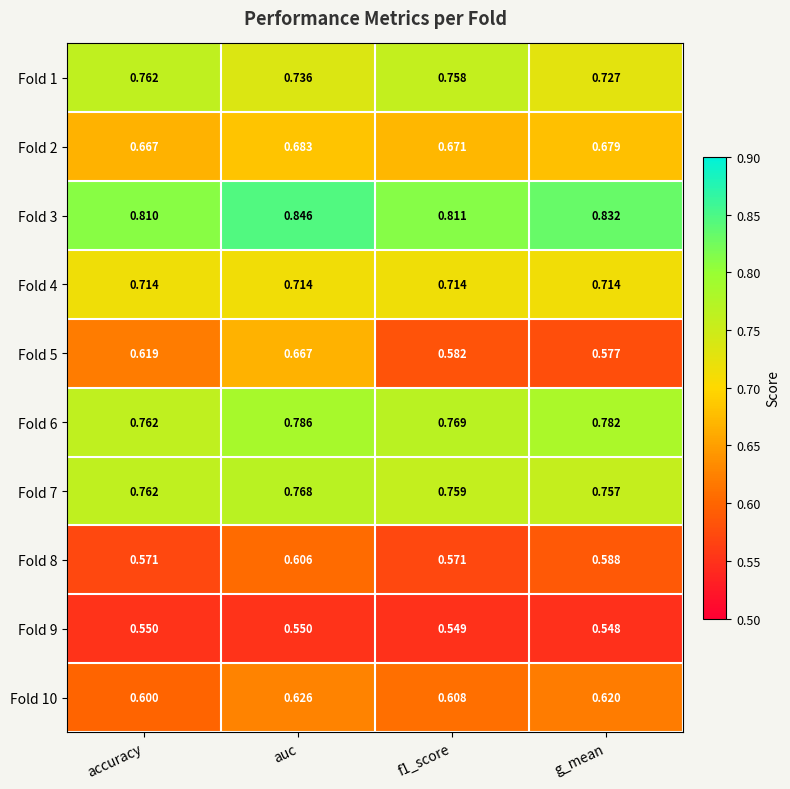

What is the total value across all series at auc?

7.0